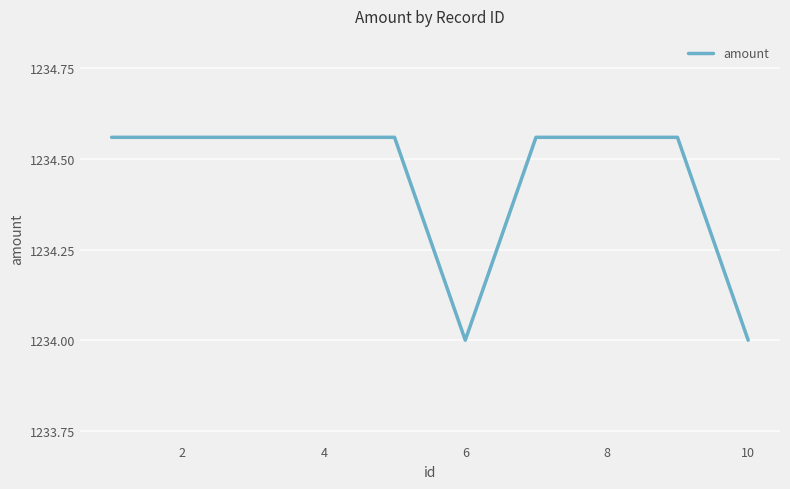

What is the minimum value shown in the chart?

1234.0